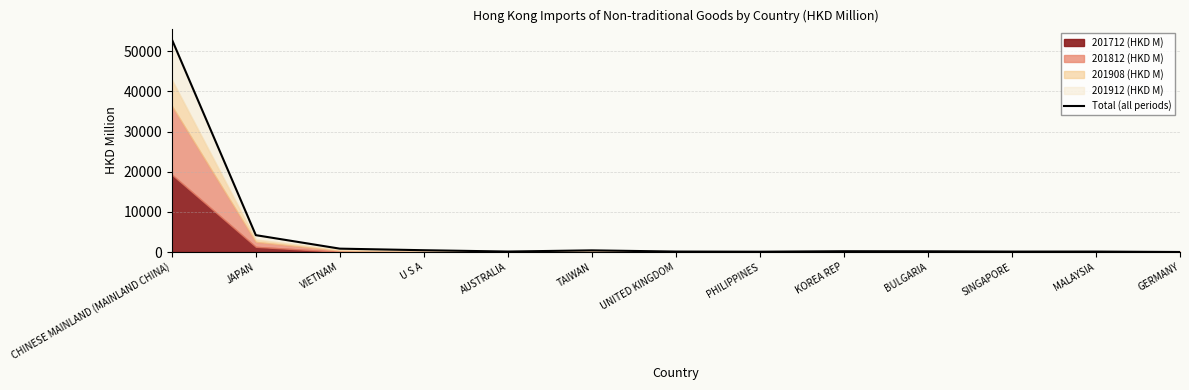

What is the value of the 5th point from the left?

116.4